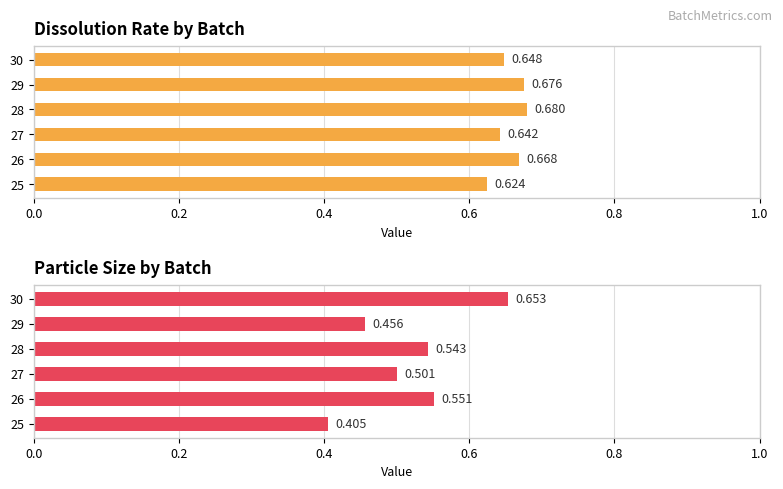

What is the minimum value shown in the chart?

0.4